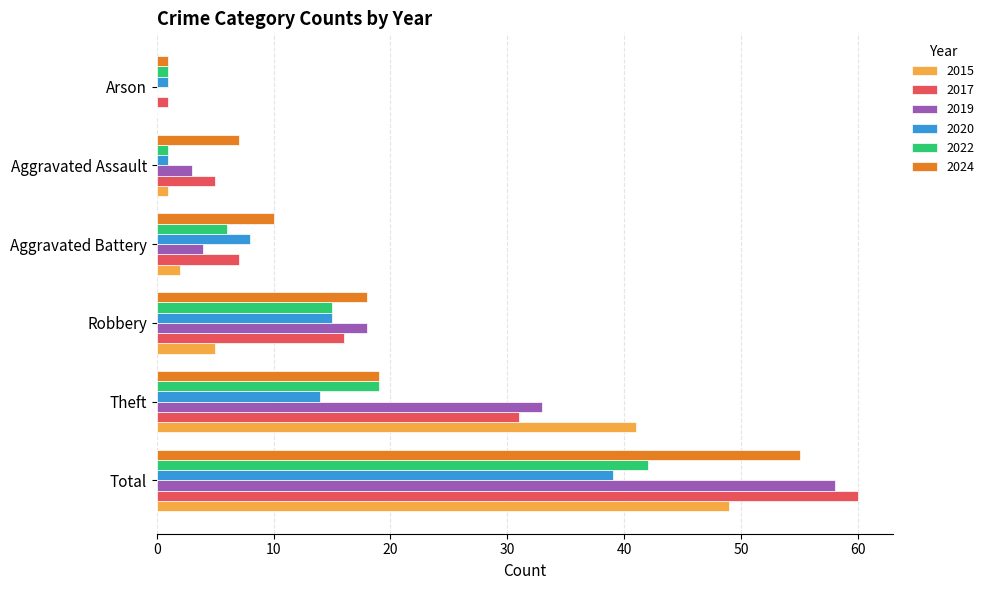

Is the value of 2015 at Total greater than the value of 2024 at Theft?

Yes